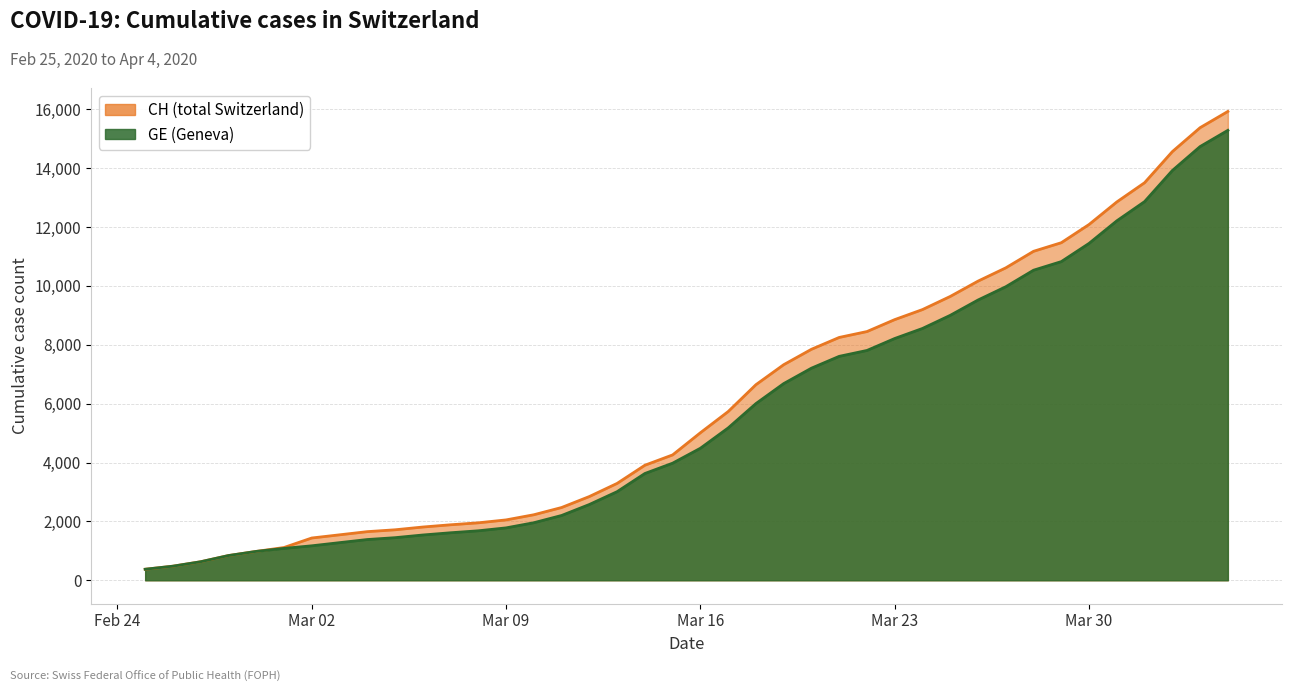

True or false: CH and GE cross at least once.

False